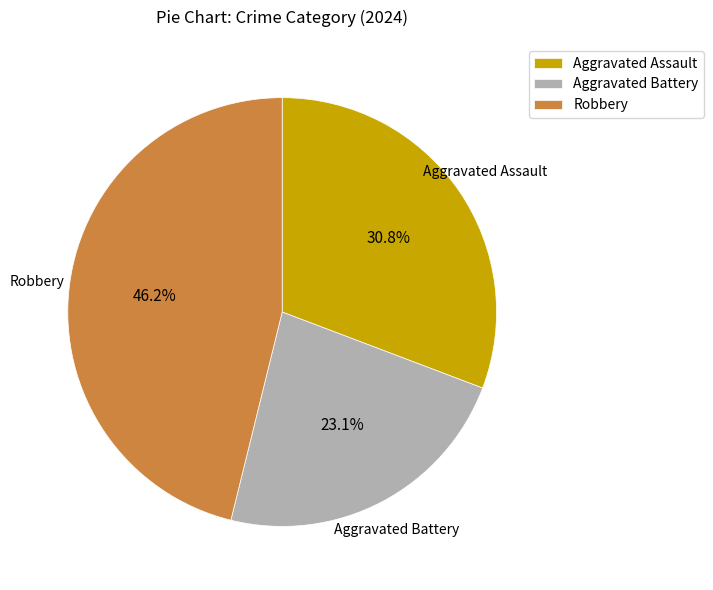

Which category has the smallest portion of the pie?

Aggravated Battery